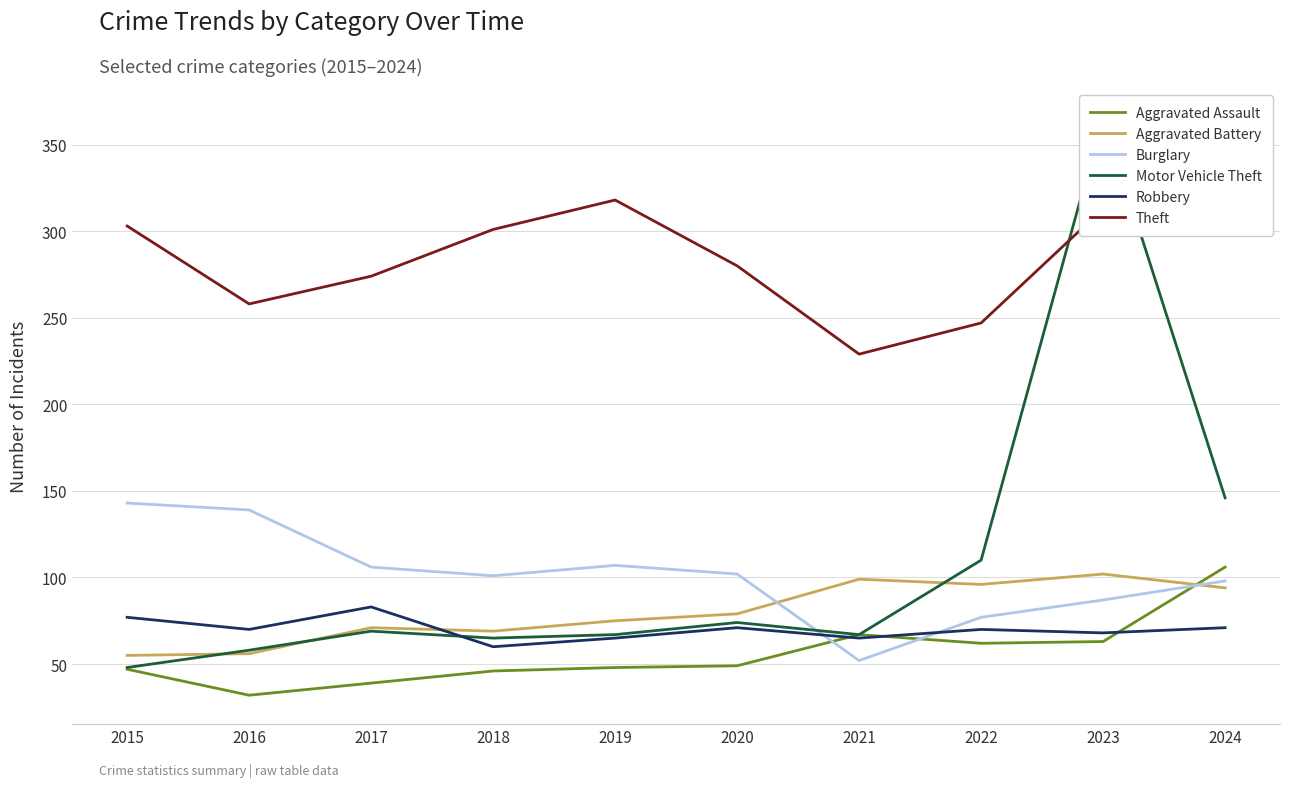

Between 2019 and 2024, which is larger?

2024